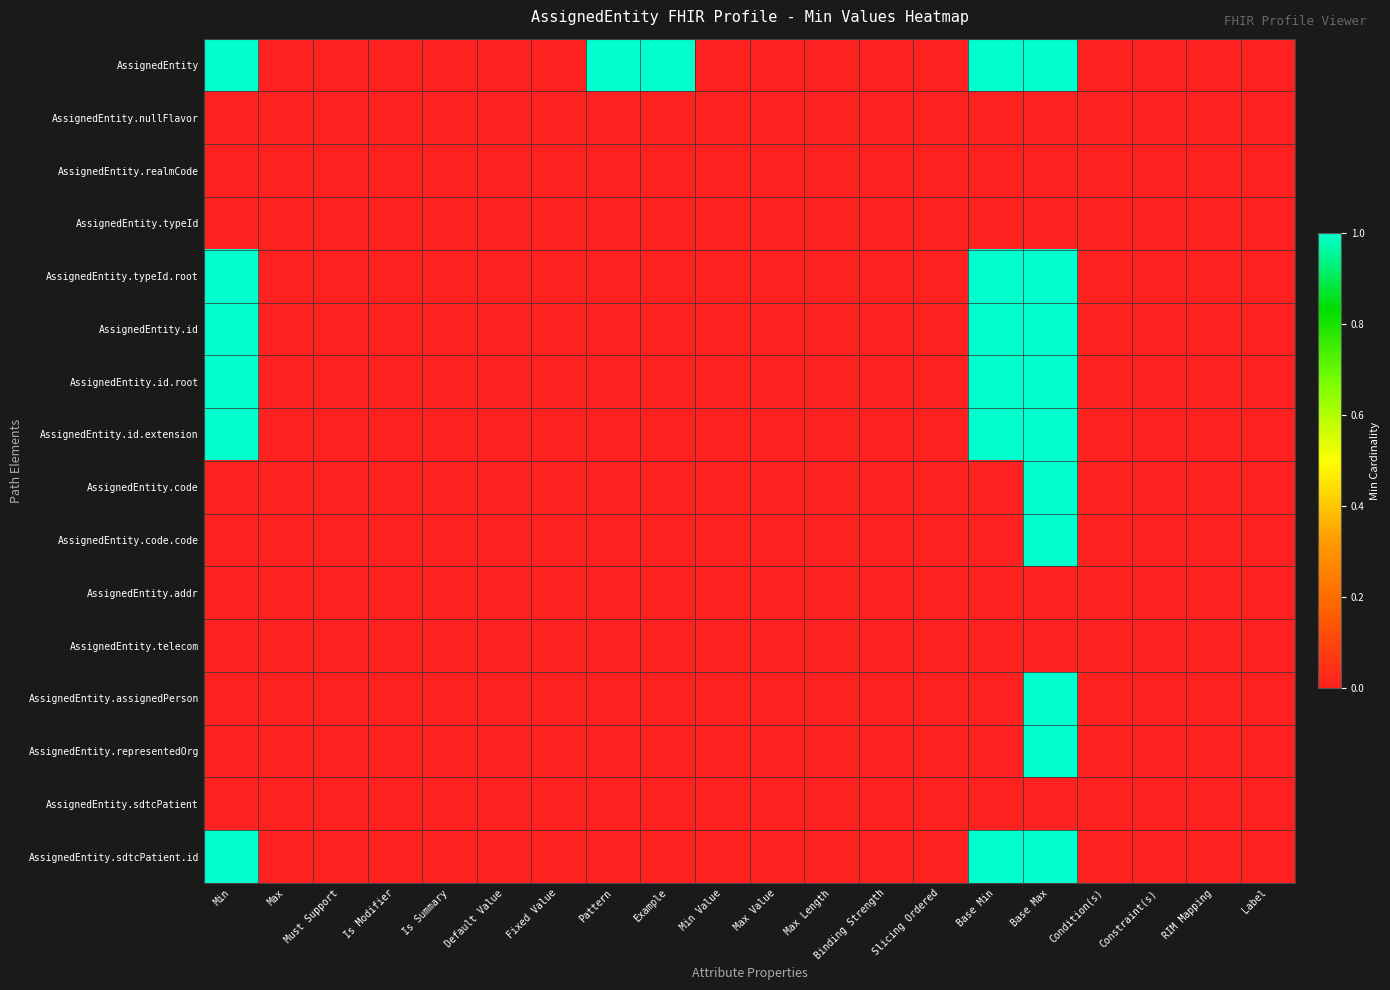

Reading left to right, transcribe all the data shown in this chart.

AssignedEntity: Min=1	Max=0	Must Support=0	Is Modifier=0	Is Summary=0	Default Value=0	Fixed Value=0	Pattern=1	Example=1	Min Value=0	Max Value=0	Max Length=0	Binding Strength=0	Slicing Ordered=0	Base Min=1	Base Max=1	Condition(s)=0	Constraint(s)=0	RIM Mapping=0	Label=0
AssignedEntity.nullFlavor: Min=0	Max=0	Must Support=0	Is Modifier=0	Is Summary=0	Default Value=0	Fixed Value=0	Pattern=0	Example=0	Min Value=0	Max Value=0	Max Length=0	Binding Strength=0	Slicing Ordered=0	Base Min=0	Base Max=0	Condition(s)=0	Constraint(s)=0	RIM Mapping=0	Label=0
AssignedEntity.realmCode: Min=0	Max=0	Must Support=0	Is Modifier=0	Is Summary=0	Default Value=0	Fixed Value=0	Pattern=0	Example=0	Min Value=0	Max Value=0	Max Length=0	Binding Strength=0	Slicing Ordered=0	Base Min=0	Base Max=0	Condition(s)=0	Constraint(s)=0	RIM Mapping=0	Label=0
AssignedEntity.typeId: Min=0	Max=0	Must Support=0	Is Modifier=0	Is Summary=0	Default Value=0	Fixed Value=0	Pattern=0	Example=0	Min Value=0	Max Value=0	Max Length=0	Binding Strength=0	Slicing Ordered=0	Base Min=0	Base Max=0	Condition(s)=0	Constraint(s)=0	RIM Mapping=0	Label=0
AssignedEntity.typeId.root: Min=1	Max=0	Must Support=0	Is Modifier=0	Is Summary=0	Default Value=0	Fixed Value=0	Pattern=0	Example=0	Min Value=0	Max Value=0	Max Length=0	Binding Strength=0	Slicing Ordered=0	Base Min=1	Base Max=1	Condition(s)=0	Constraint(s)=0	RIM Mapping=0	Label=0
AssignedEntity.id: Min=1	Max=0	Must Support=0	Is Modifier=0	Is Summary=0	Default Value=0	Fixed Value=0	Pattern=0	Example=0	Min Value=0	Max Value=0	Max Length=0	Binding Strength=0	Slicing Ordered=0	Base Min=1	Base Max=1	Condition(s)=0	Constraint(s)=0	RIM Mapping=0	Label=0
AssignedEntity.id.root: Min=1	Max=0	Must Support=0	Is Modifier=0	Is Summary=0	Default Value=0	Fixed Value=0	Pattern=0	Example=0	Min Value=0	Max Value=0	Max Length=0	Binding Strength=0	Slicing Ordered=0	Base Min=1	Base Max=1	Condition(s)=0	Constraint(s)=0	RIM Mapping=0	Label=0
AssignedEntity.id.extension: Min=1	Max=0	Must Support=0	Is Modifier=0	Is Summary=0	Default Value=0	Fixed Value=0	Pattern=0	Example=0	Min Value=0	Max Value=0	Max Length=0	Binding Strength=0	Slicing Ordered=0	Base Min=1	Base Max=1	Condition(s)=0	Constraint(s)=0	RIM Mapping=0	Label=0
AssignedEntity.code: Min=0	Max=0	Must Support=0	Is Modifier=0	Is Summary=0	Default Value=0	Fixed Value=0	Pattern=0	Example=0	Min Value=0	Max Value=0	Max Length=0	Binding Strength=0	Slicing Ordered=0	Base Min=0	Base Max=1	Condition(s)=0	Constraint(s)=0	RIM Mapping=0	Label=0
AssignedEntity.code.code: Min=0	Max=0	Must Support=0	Is Modifier=0	Is Summary=0	Default Value=0	Fixed Value=0	Pattern=0	Example=0	Min Value=0	Max Value=0	Max Length=0	Binding Strength=0	Slicing Ordered=0	Base Min=0	Base Max=1	Condition(s)=0	Constraint(s)=0	RIM Mapping=0	Label=0
AssignedEntity.addr: Min=0	Max=0	Must Support=0	Is Modifier=0	Is Summary=0	Default Value=0	Fixed Value=0	Pattern=0	Example=0	Min Value=0	Max Value=0	Max Length=0	Binding Strength=0	Slicing Ordered=0	Base Min=0	Base Max=0	Condition(s)=0	Constraint(s)=0	RIM Mapping=0	Label=0
AssignedEntity.telecom: Min=0	Max=0	Must Support=0	Is Modifier=0	Is Summary=0	Default Value=0	Fixed Value=0	Pattern=0	Example=0	Min Value=0	Max Value=0	Max Length=0	Binding Strength=0	Slicing Ordered=0	Base Min=0	Base Max=0	Condition(s)=0	Constraint(s)=0	RIM Mapping=0	Label=0
AssignedEntity.assignedPerson: Min=0	Max=0	Must Support=0	Is Modifier=0	Is Summary=0	Default Value=0	Fixed Value=0	Pattern=0	Example=0	Min Value=0	Max Value=0	Max Length=0	Binding Strength=0	Slicing Ordered=0	Base Min=0	Base Max=1	Condition(s)=0	Constraint(s)=0	RIM Mapping=0	Label=0
AssignedEntity.representedOrg: Min=0	Max=0	Must Support=0	Is Modifier=0	Is Summary=0	Default Value=0	Fixed Value=0	Pattern=0	Example=0	Min Value=0	Max Value=0	Max Length=0	Binding Strength=0	Slicing Ordered=0	Base Min=0	Base Max=1	Condition(s)=0	Constraint(s)=0	RIM Mapping=0	Label=0
AssignedEntity.sdtcPatient: Min=0	Max=0	Must Support=0	Is Modifier=0	Is Summary=0	Default Value=0	Fixed Value=0	Pattern=0	Example=0	Min Value=0	Max Value=0	Max Length=0	Binding Strength=0	Slicing Ordered=0	Base Min=0	Base Max=0	Condition(s)=0	Constraint(s)=0	RIM Mapping=0	Label=0
AssignedEntity.sdtcPatient.id: Min=1	Max=0	Must Support=0	Is Modifier=0	Is Summary=0	Default Value=0	Fixed Value=0	Pattern=0	Example=0	Min Value=0	Max Value=0	Max Length=0	Binding Strength=0	Slicing Ordered=0	Base Min=1	Base Max=1	Condition(s)=0	Constraint(s)=0	RIM Mapping=0	Label=0